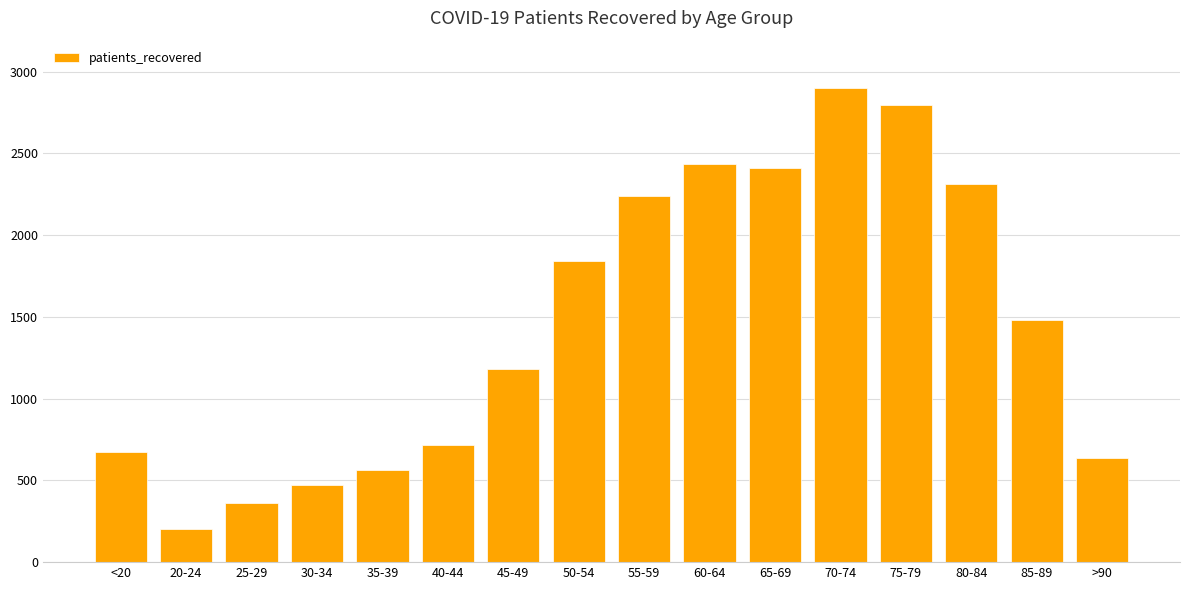

How many data points are less than 1479?

8